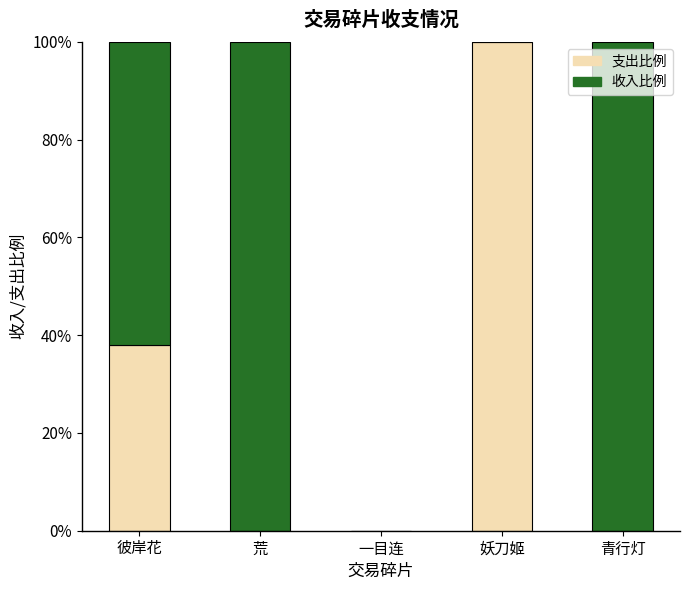

What are all the series names shown in the legend?

支出比例, 收入比例